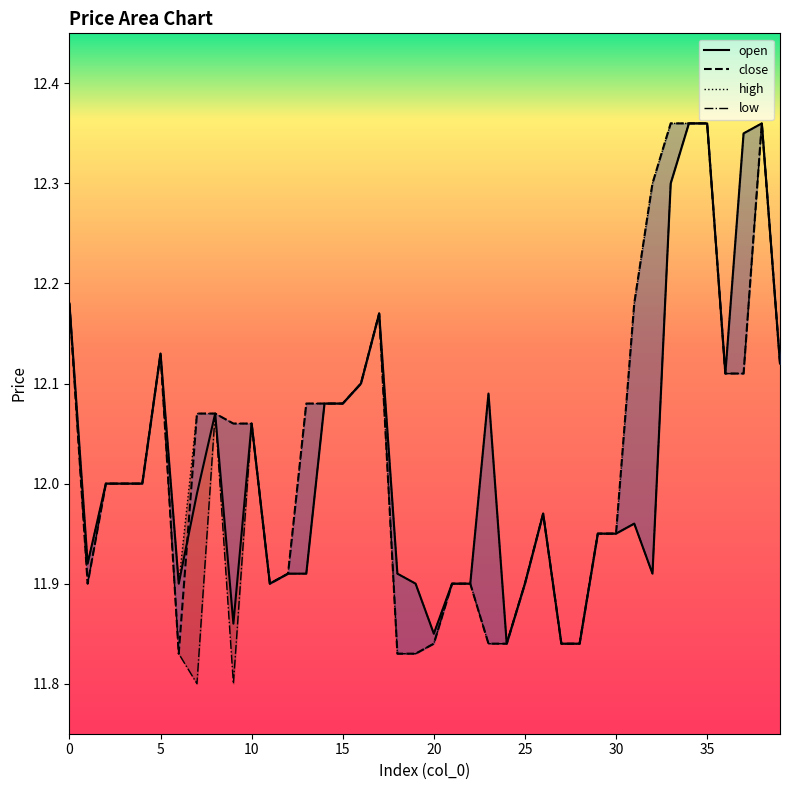

Between 15 and 31, which is larger?

15